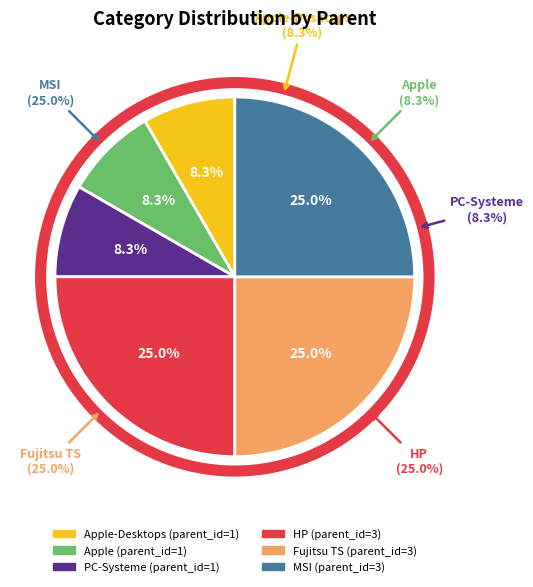

What is the largest slice in the pie chart?

HP